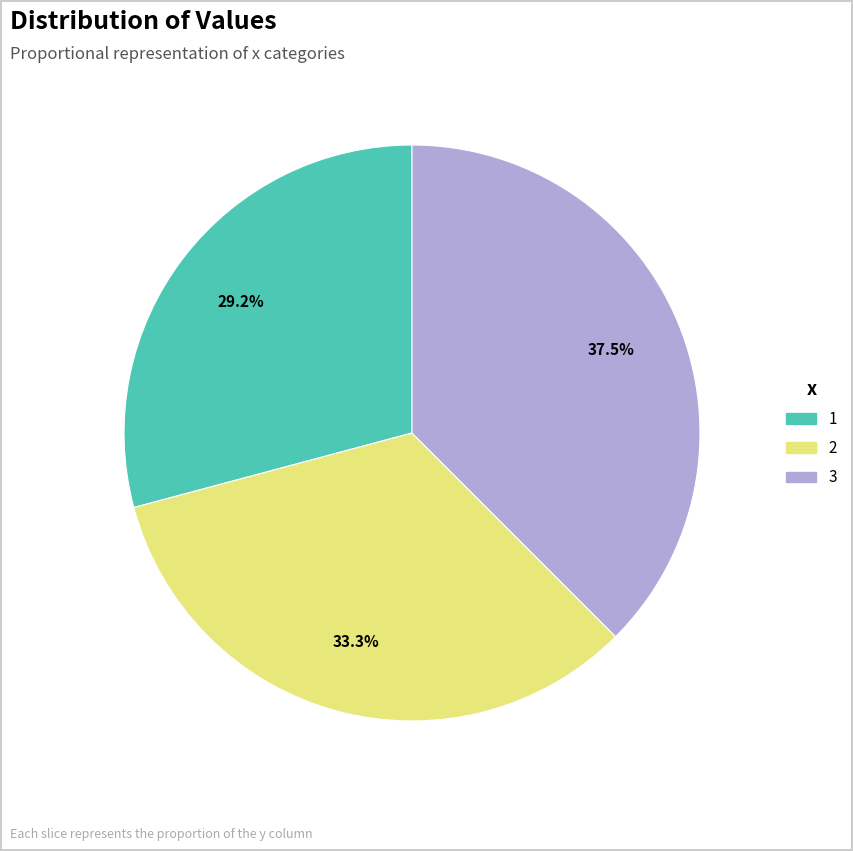

Between 3 and 1, which is larger?

3